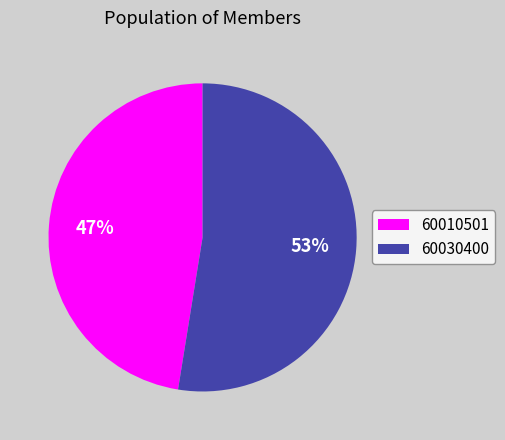

Which slice represents more than half of the pie?

60030400